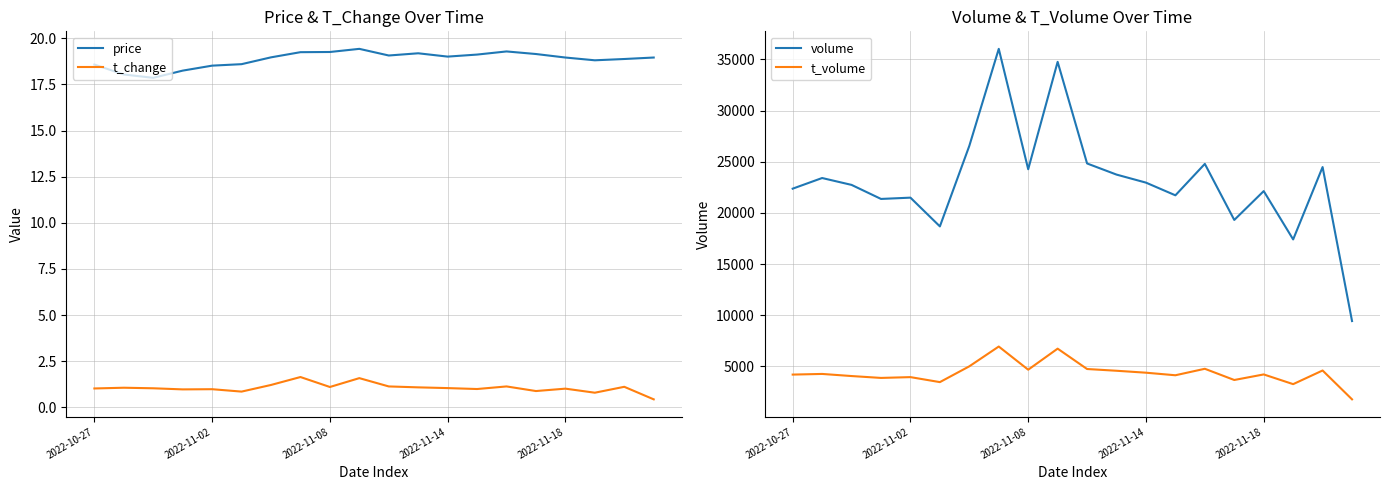

True or false: t_volume has a value of 437.8 at 19.

False